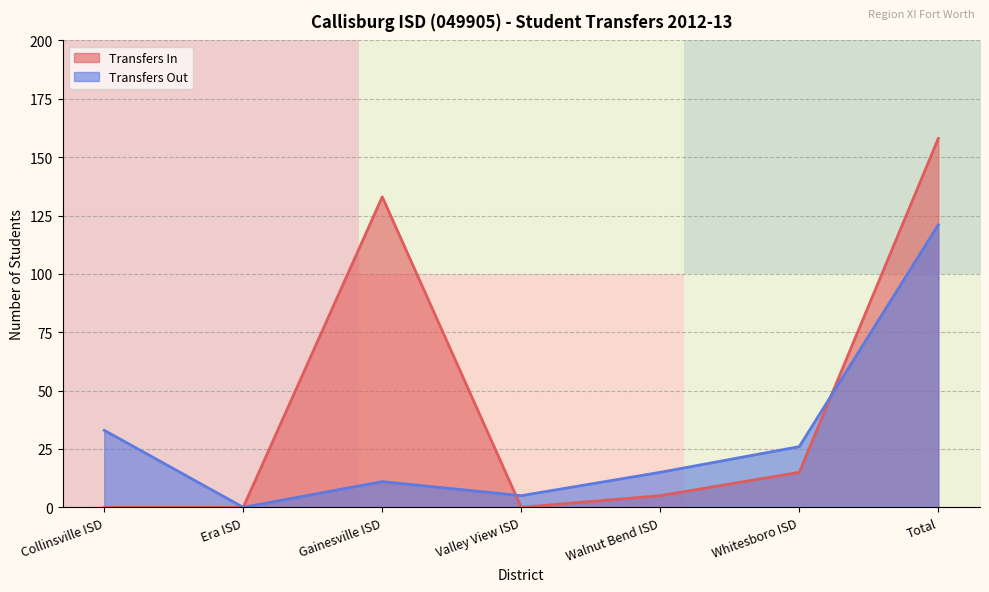

Where is Transfers Out nearest to the value 60?

Collinsville ISD